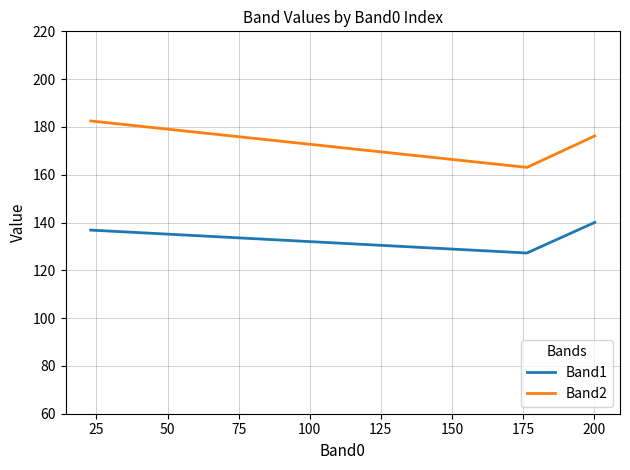

Rank the series by their maximum value, from lowest to highest.

Band1, Band2